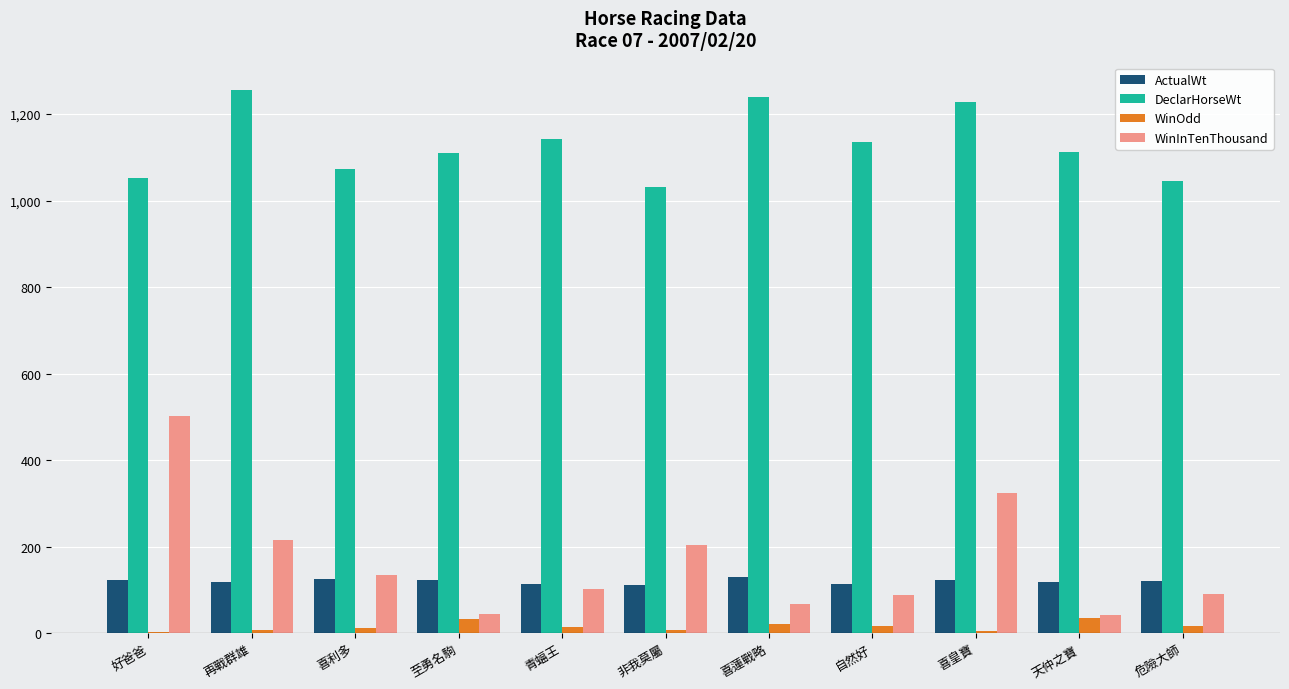

Read the WinInTenThousand value at 喜蓮戰略.

66.0